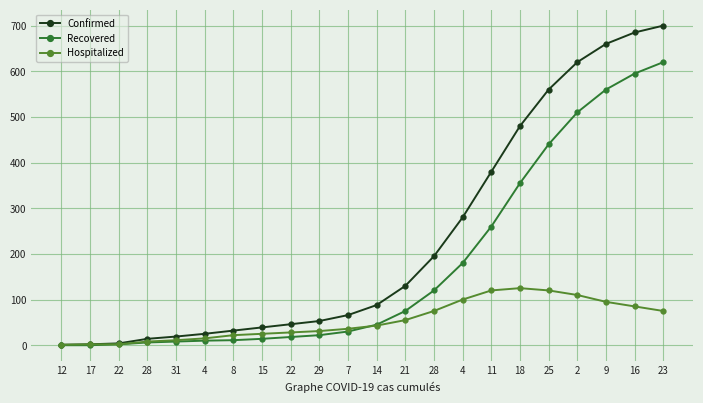

What is the difference between the maximum and minimum values in the Hospitalized series?

124